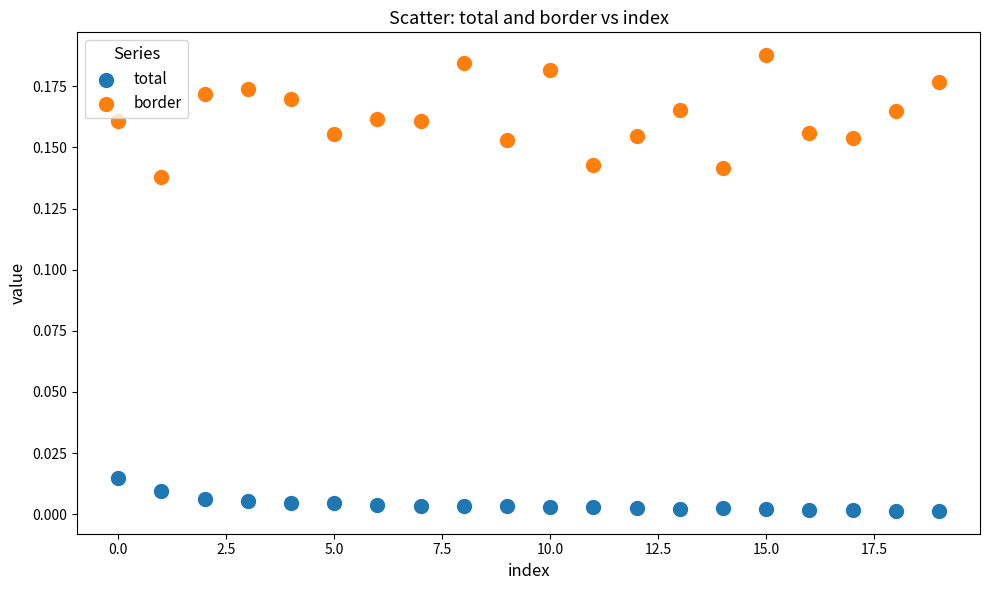

Which series reaches the minimum Y coordinate?

total